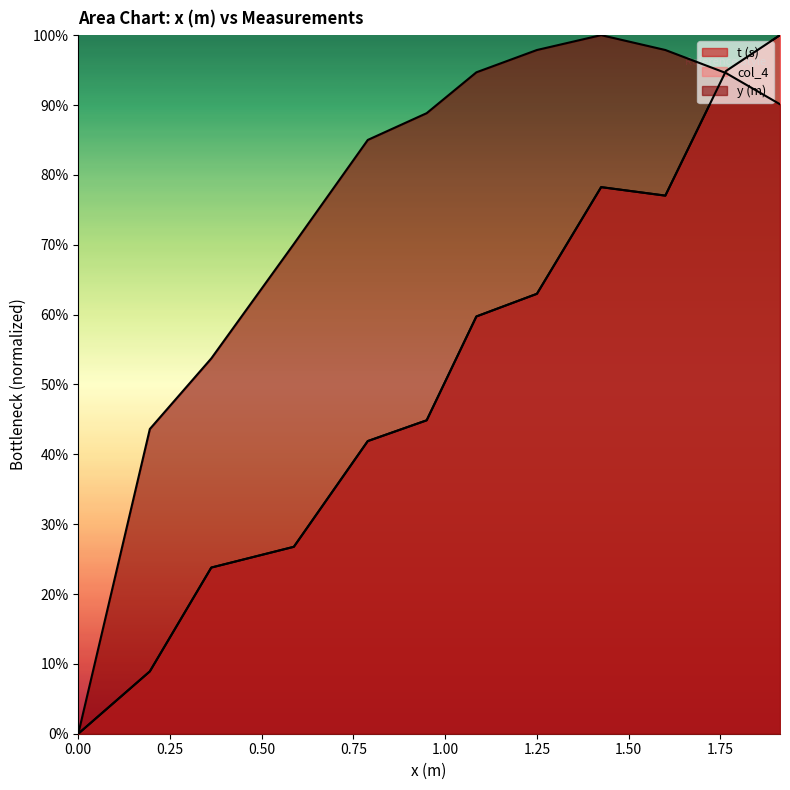

Does the chart display data point markers on the line(s)?

No